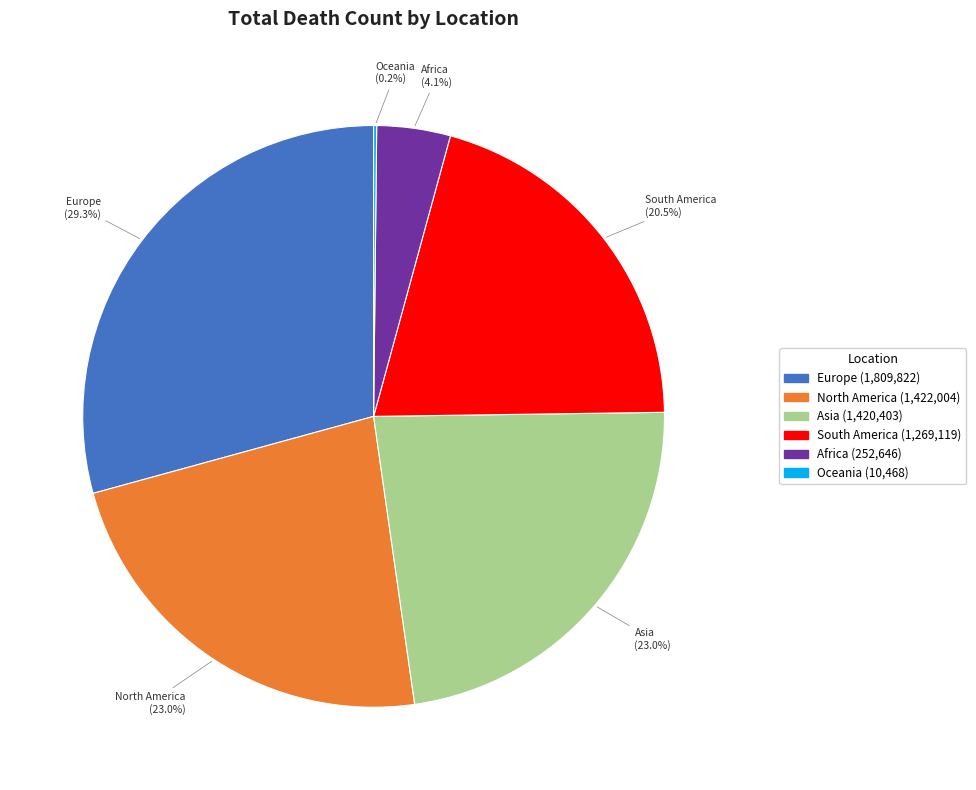

Which has a higher value, Africa or South America?

South America